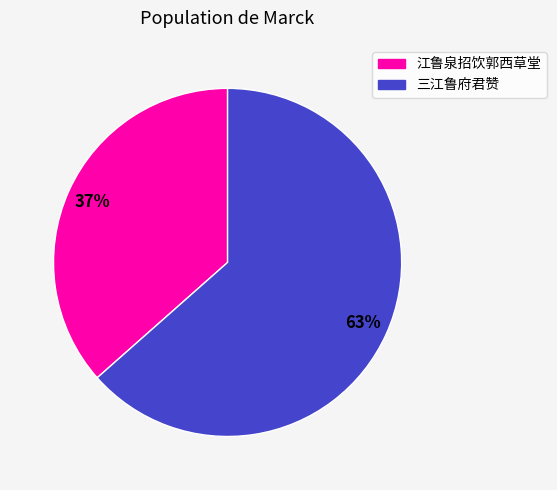

The 三江鲁府君赞 slice represents 70% of the pie. True or false?

False